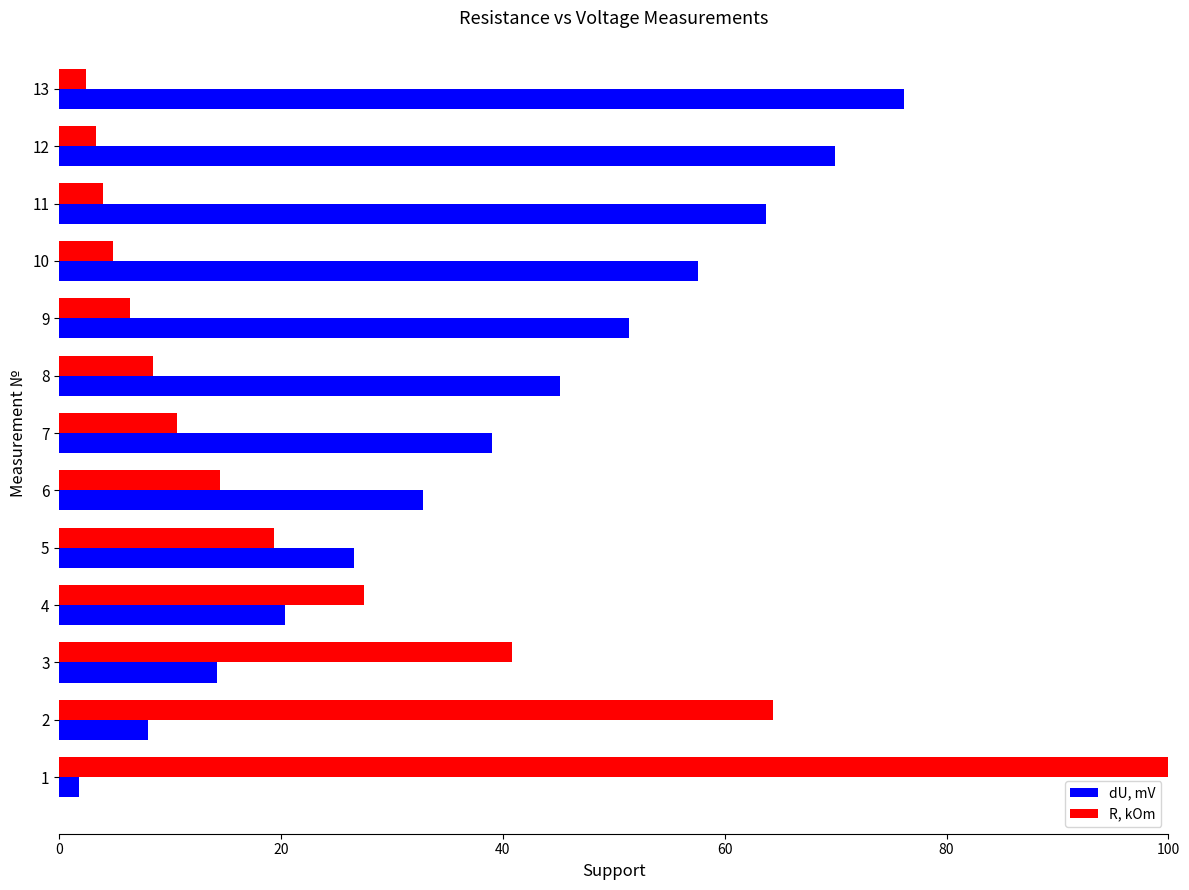

What is the difference between the R, kOm values at 9 and 10?

1.5